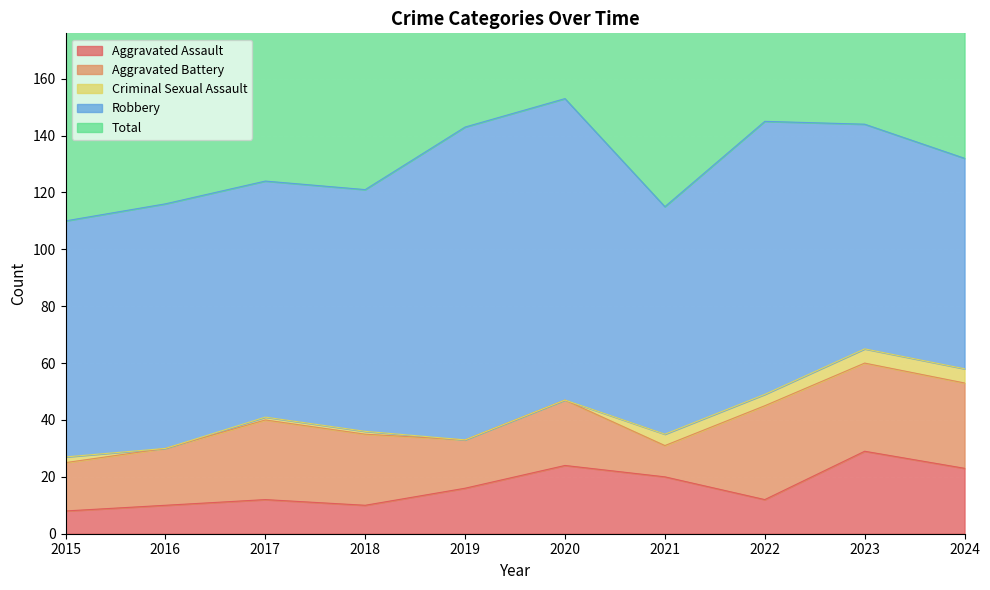

What are all the series names shown in the legend?

Aggravated Assault, Aggravated Battery, Criminal Sexual Assault, Robbery, Total